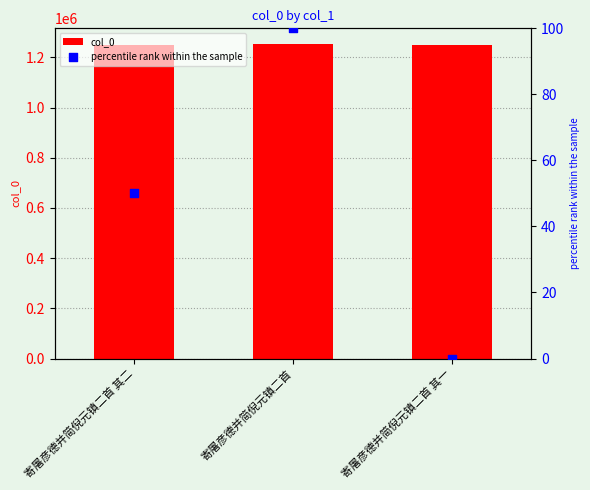

At which category is the sum across all series the highest?

寄屠彦德并简倪元镇二首